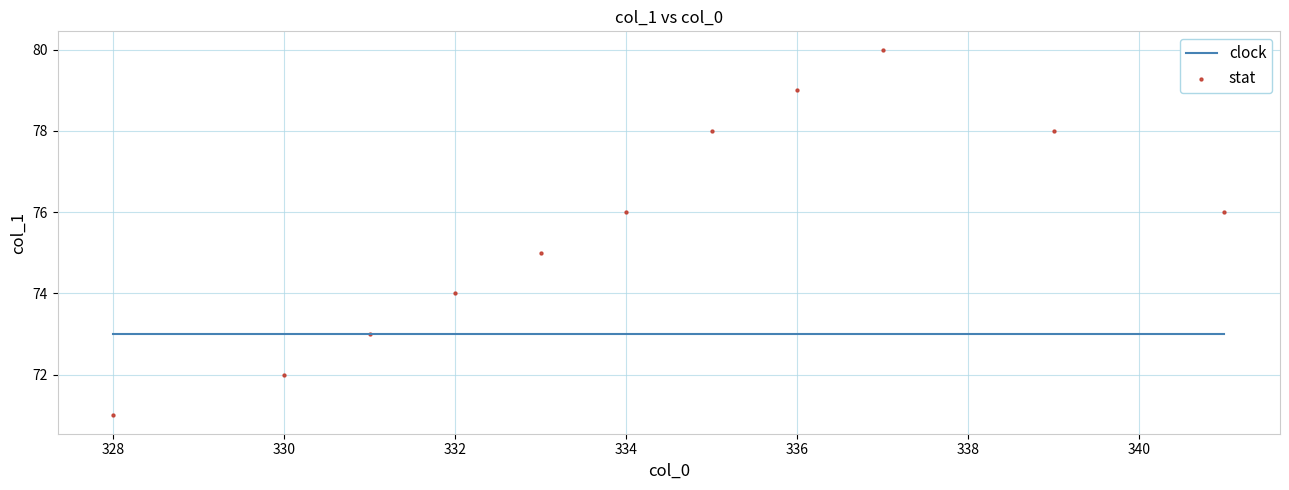

What is the range of Y values (max minus min)?

9